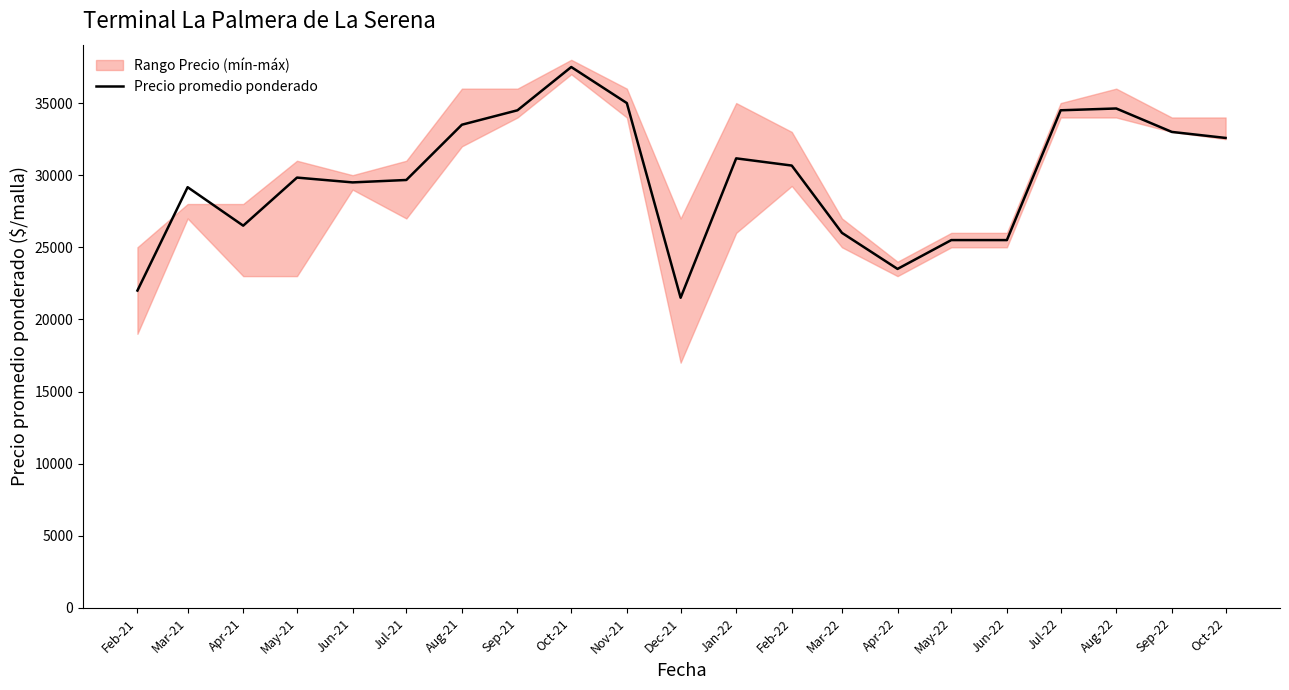

Rank the categories by value from lowest to highest.

Dec-21, Feb-21, Apr-22, May-22, Jun-22, Mar-22, Apr-21, Mar-21, Jun-21, Jul-21, May-21, Feb-22, Jan-22, Oct-22, Sep-22, Aug-21, Sep-21, Jul-22, Aug-22, Nov-21, Oct-21